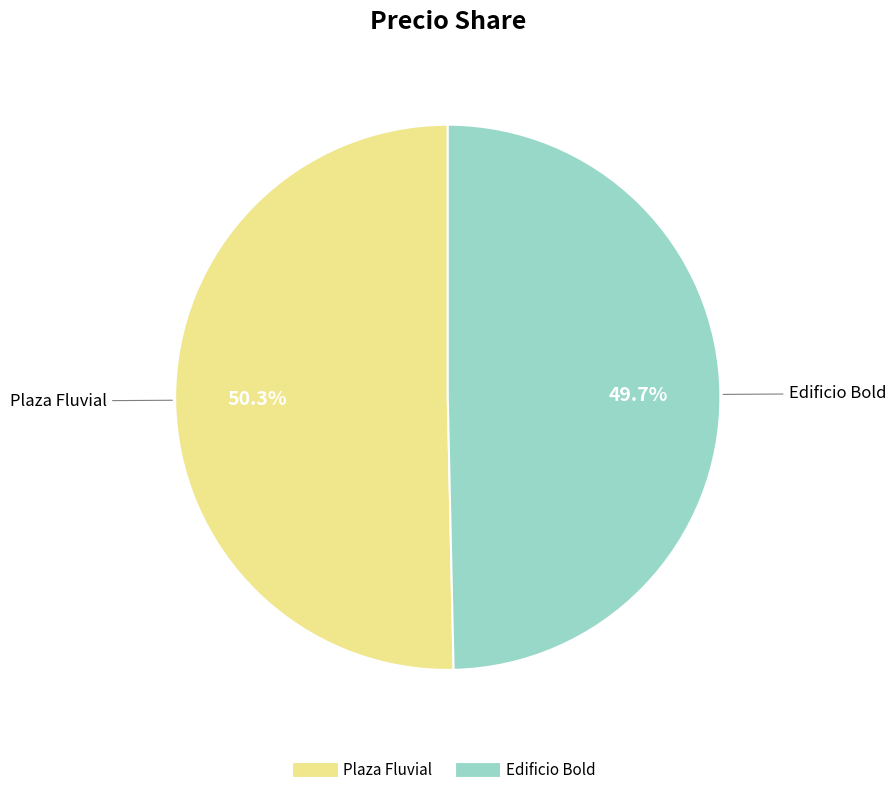

How many slices are in this pie chart?

2